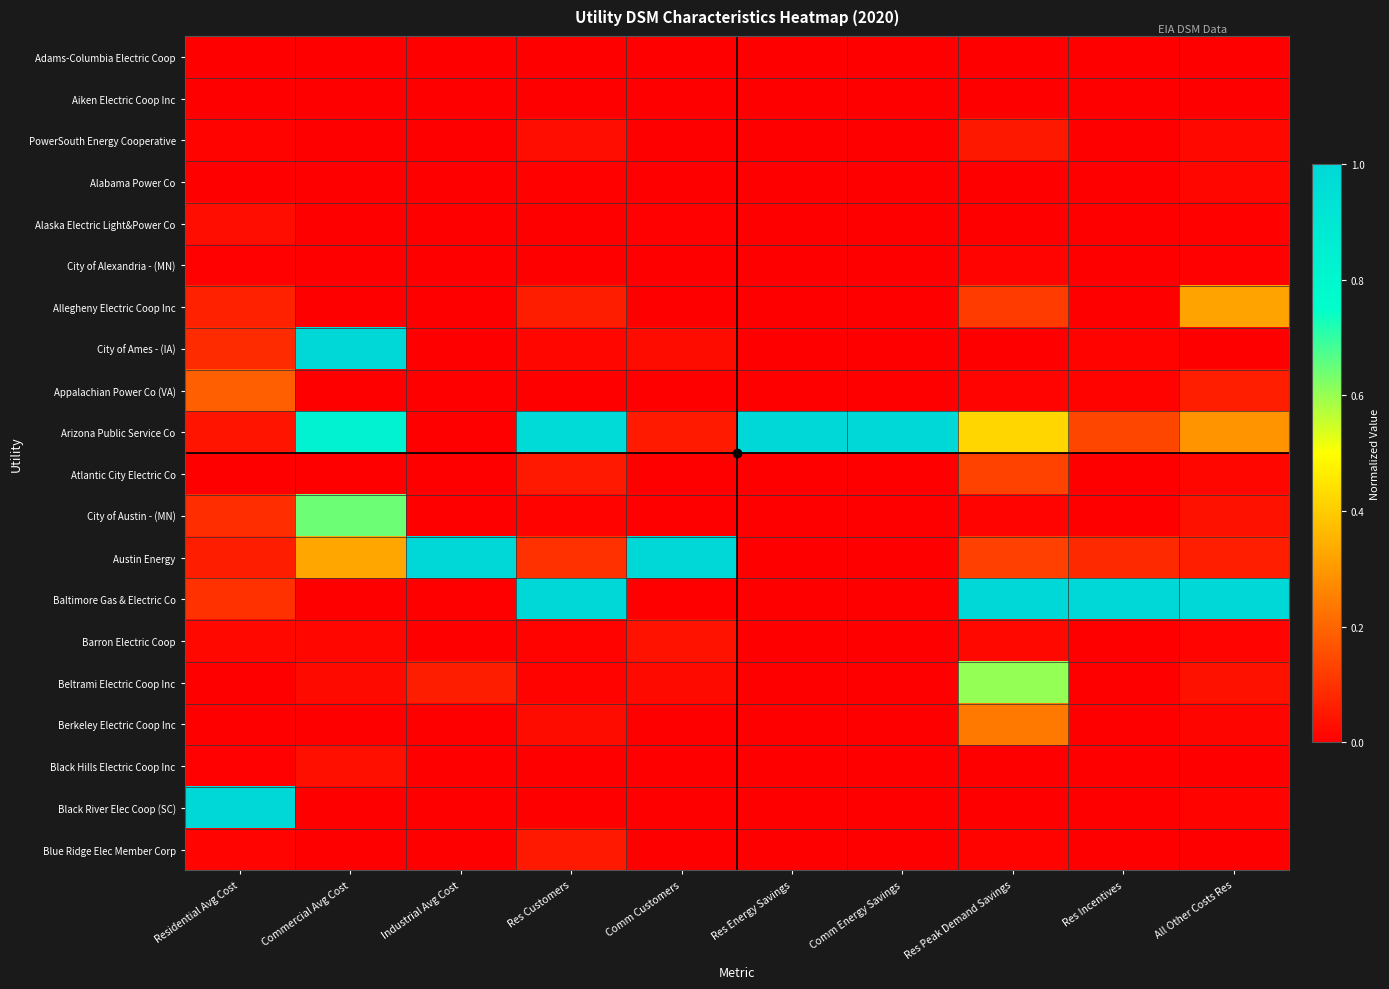

At Comm Customers, list the series in order from smallest to largest.

Adams-Columbia Electric Coop, Aiken Electric Coop Inc, PowerSouth Energy Cooperative, City of Alexandria - (MN), Allegheny Electric Coop Inc, Appalachian Power Co (VA), Atlantic City Electric Co, Baltimore Gas & Electric Co, Berkeley Electric Coop Inc, Black River Elec Coop (SC), Blue Ridge Elec Member Corp, City of Austin - (MN), Alabama Power Co, Black Hills Electric Coop Inc, Alaska Electric Light&Power Co, Beltrami Electric Coop Inc, City of Ames - (IA), Barron Electric Coop, Arizona Public Service Co, Austin Energy